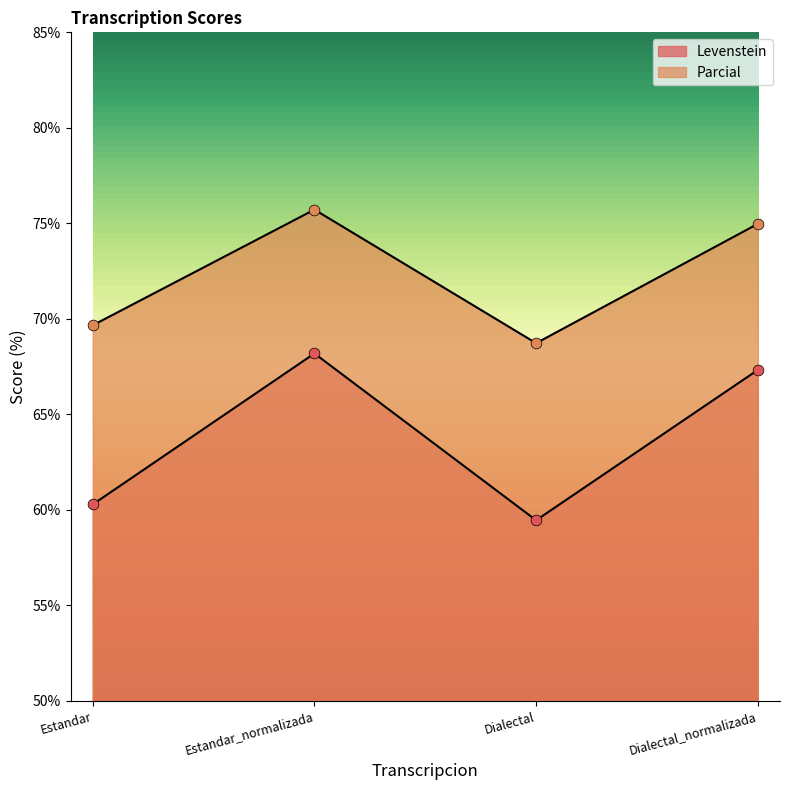

What is the total value across all series at Dialectal?

128.2